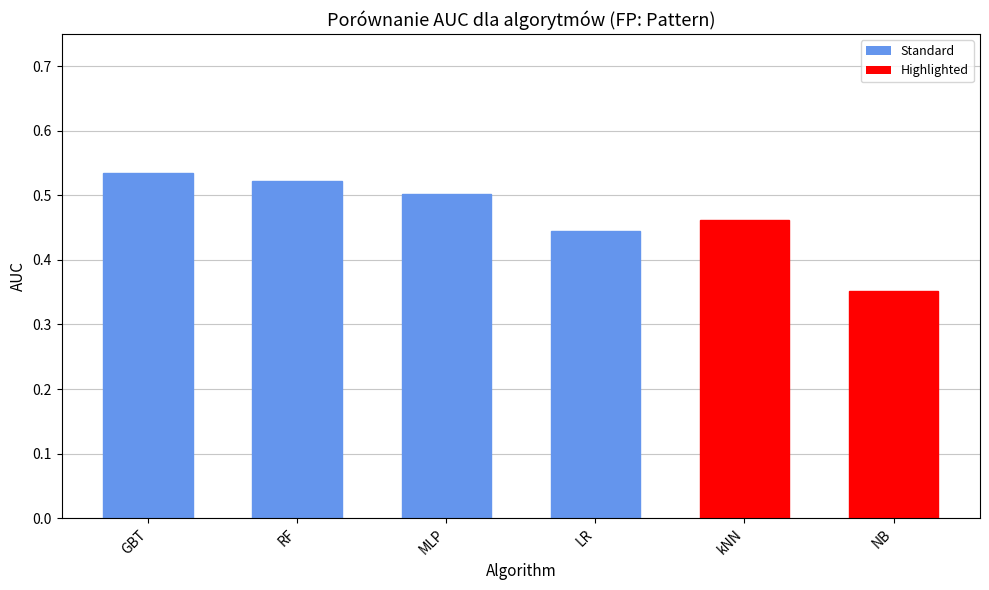

Where is the data nearest to the value 0?

NB